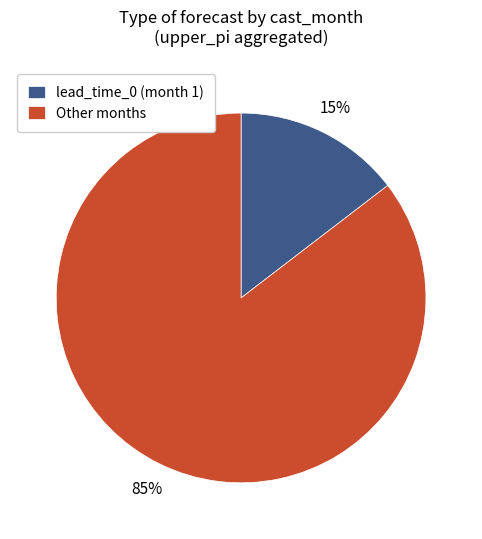

Do Other months and lead_time_0 (month 1) together represent more than half of the pie?

Yes